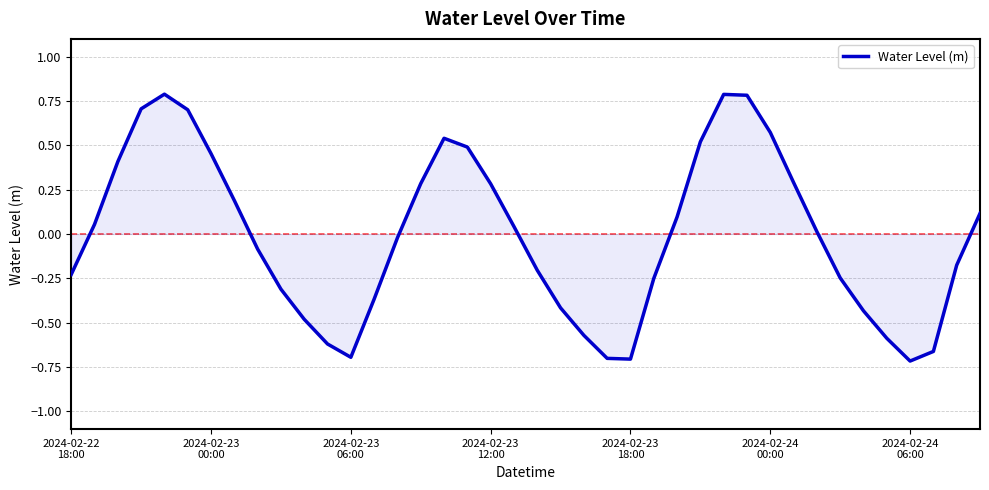

What is the maximum value shown in the chart?

0.8